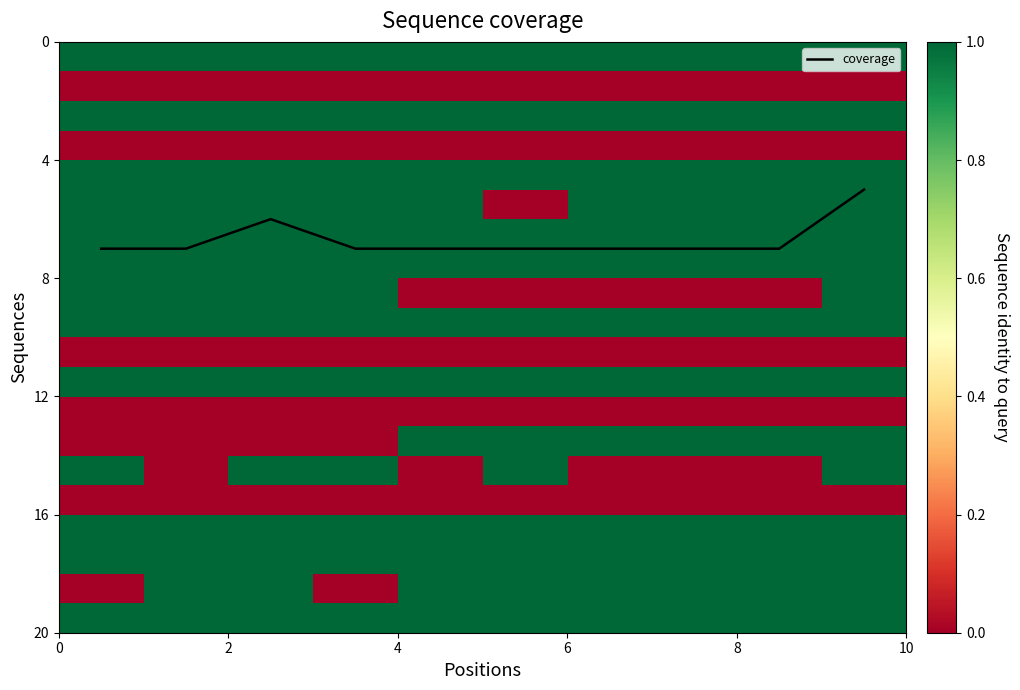

What is the maximum value shown in the chart?

7